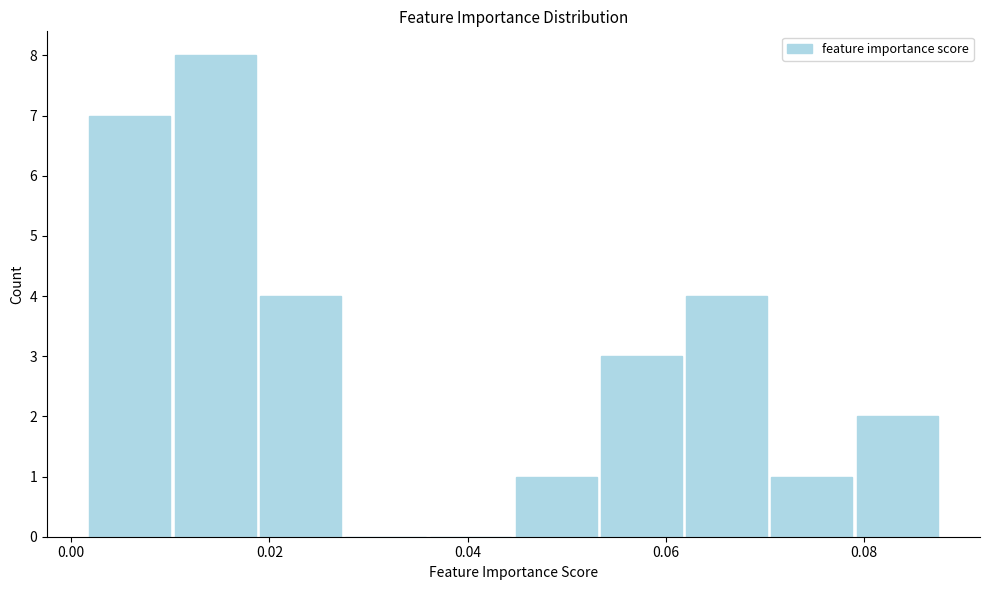

Reading left to right, list every bar in this chart as the range it spans on the x-axis followed by its height. Neither the bar edges nor the heights are printed on the chart, so give them approximately, as read against the axes.

0.002 to 0.010: 7
0.010 to 0.018: 8
0.018 to 0.028: 4
0.028 to 0.036: 0
0.036 to 0.044: 0
0.044 to 0.054: 1
0.054 to 0.062: 3
0.062 to 0.070: 4
0.070 to 0.080: 1
0.080 to 0.088: 2